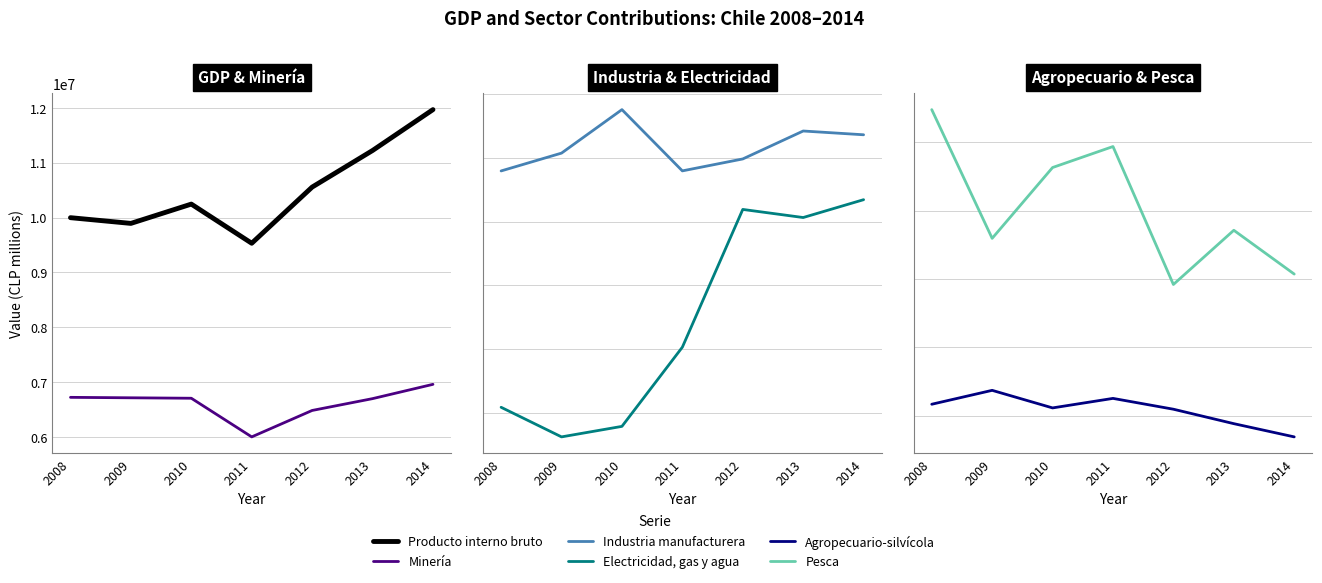

Which has a higher value, 2009 or 2013?

2013